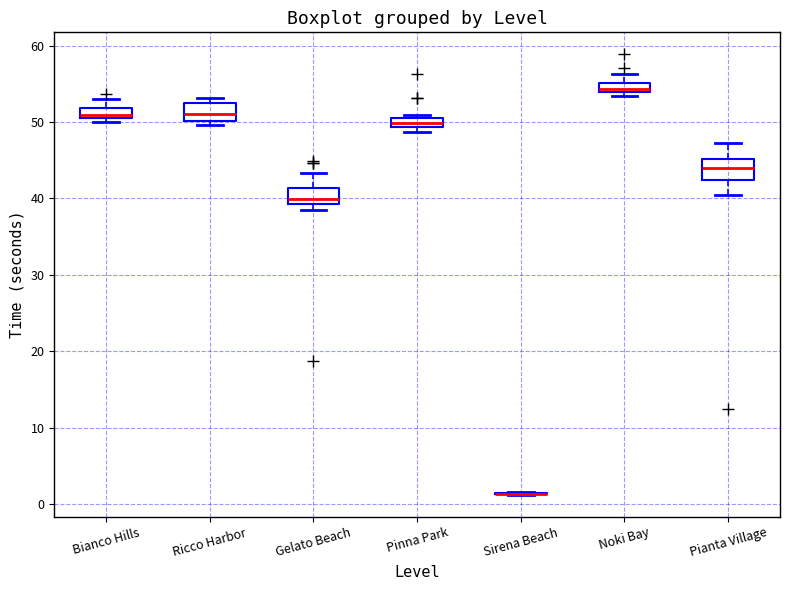

Where does the upper whisker of the box for Gelato Beach end on the y-axis? The values are not printed on the chart, so give them approximately, as read against the axis.

43